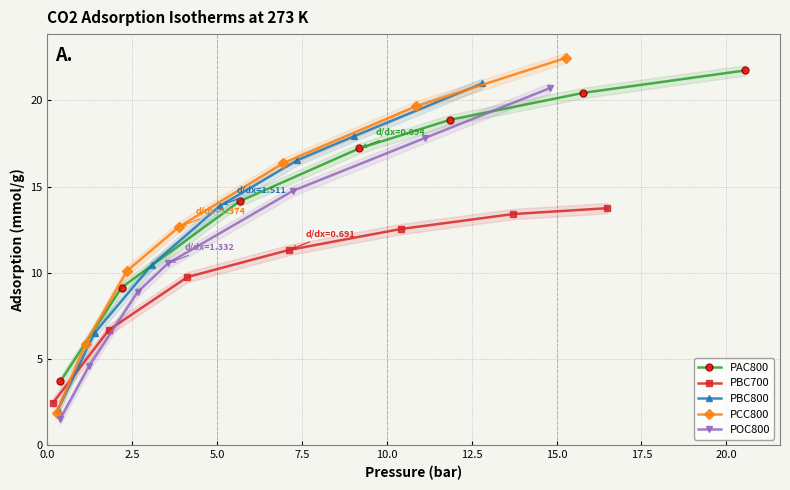

What is the difference between the PBC800 values at 0.0 and 2.5?

4.4